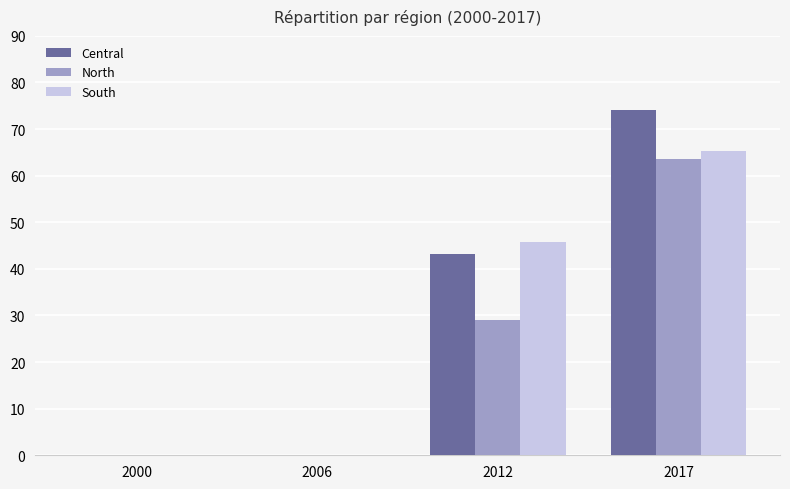

Which series has the largest total across all categories?

Central